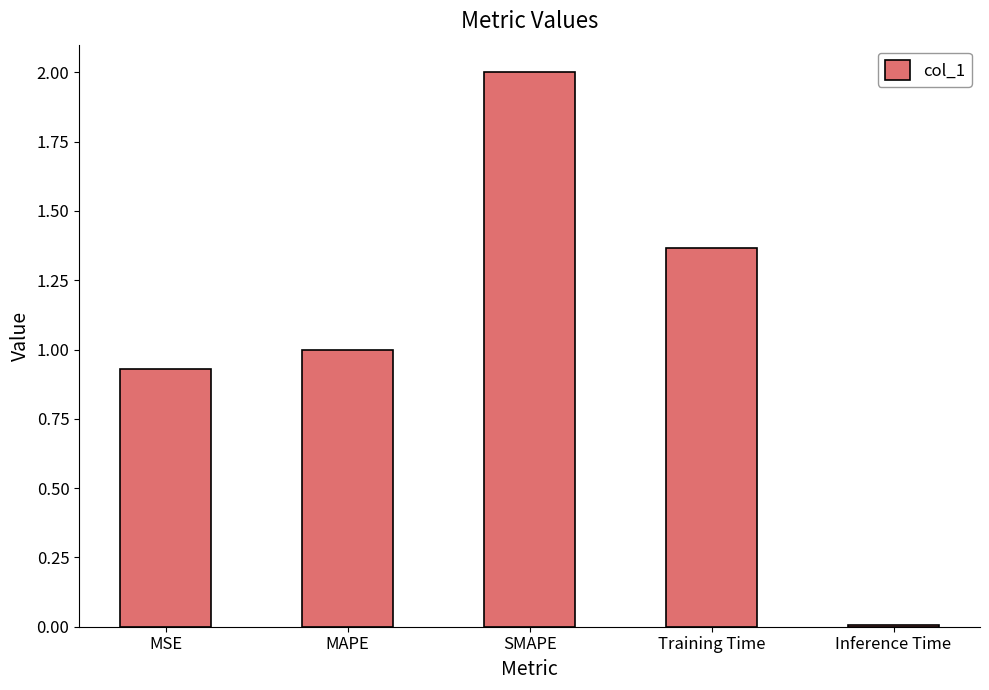

Is it true that the value at MAPE is 1.0?

True